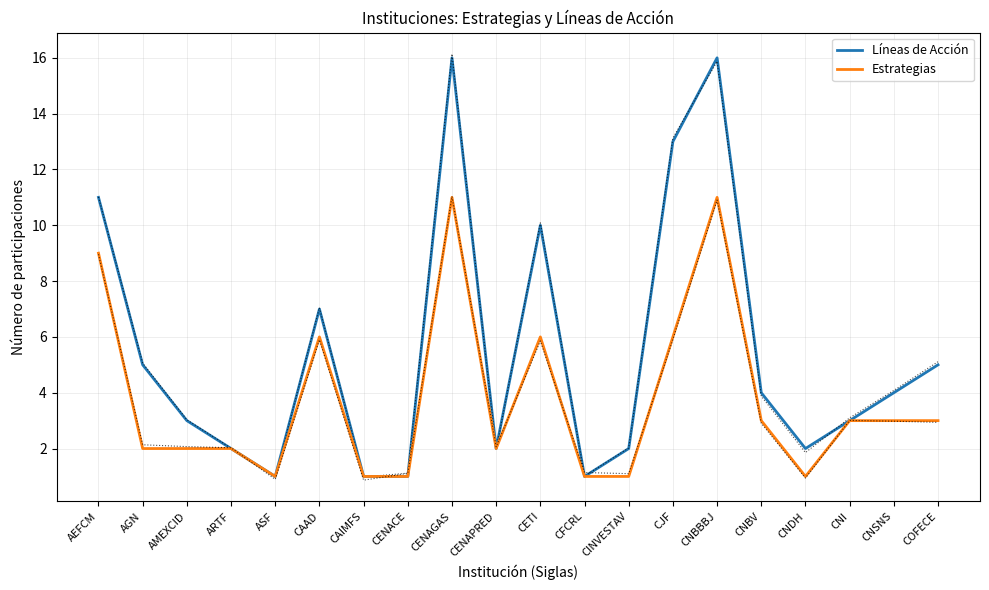

Does the chart display data point markers on the line(s)?

No